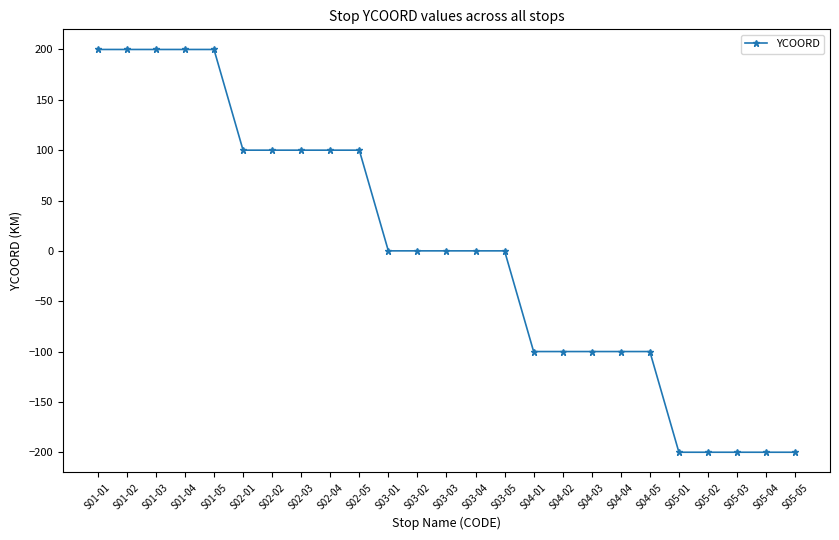

Reading right to left, extract all data points from this chart.

S05-05=-200	S05-04=-200	S05-03=-200	S05-02=-200	S05-01=-200	S04-05=-100	S04-04=-100	S04-03=-100	S04-02=-100	S04-01=-100	S03-05=0	S03-04=0	S03-03=0	S03-02=0	S03-01=0	S02-05=100	S02-04=100	S02-03=100	S02-02=100	S02-01=100	S01-05=200	S01-04=200	S01-03=200	S01-02=200	S01-01=200